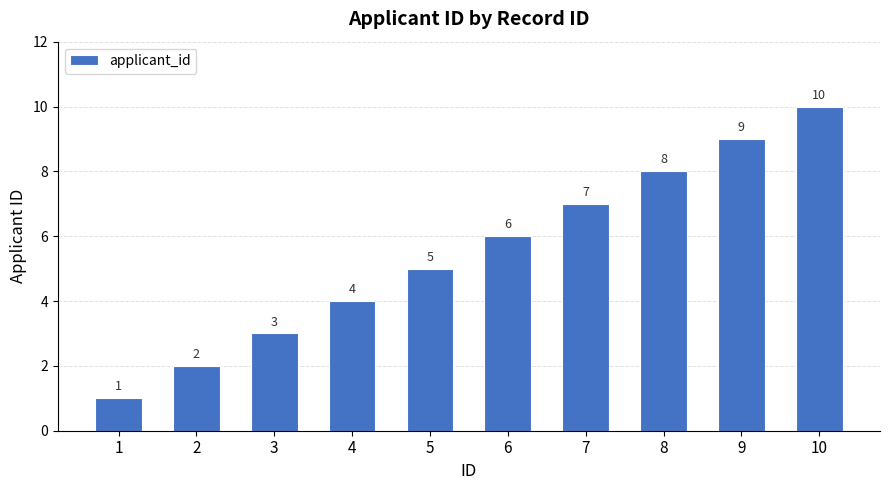

What is the value of the 6th bar from the left?

6